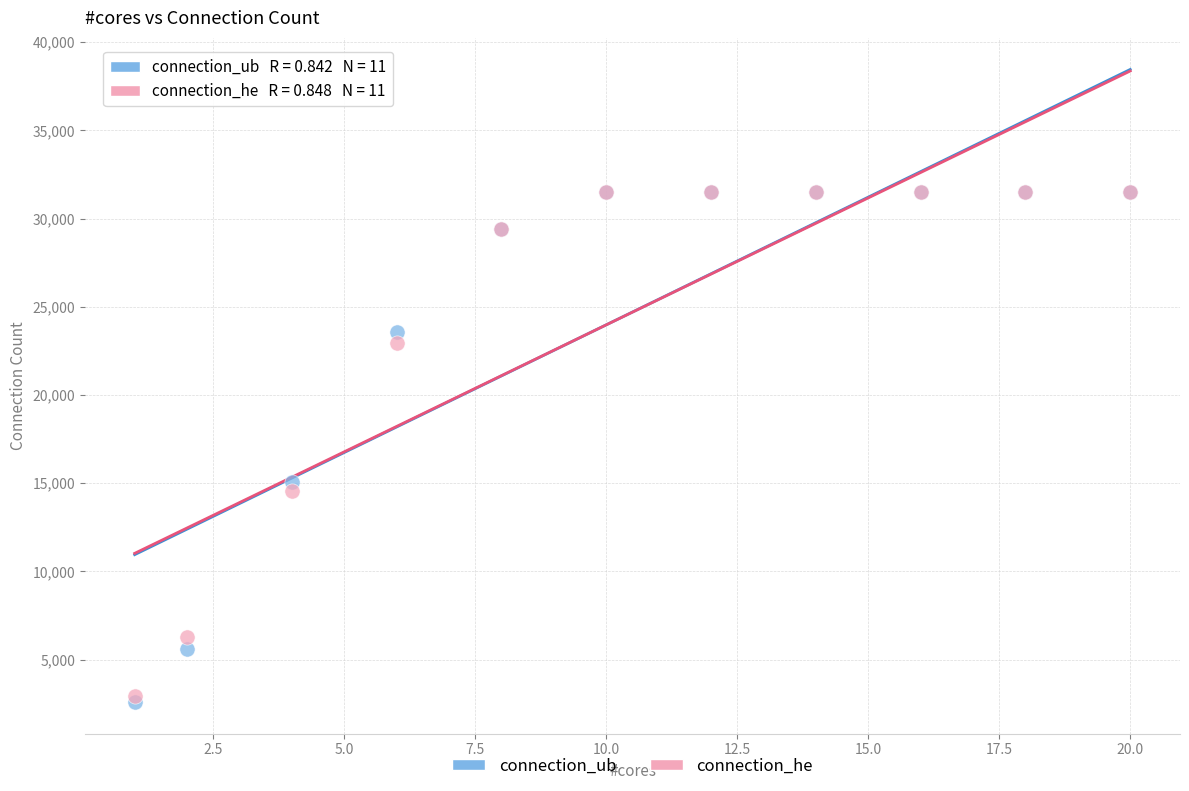

In the connection_he series, what Y value is closest to 17227?

14582